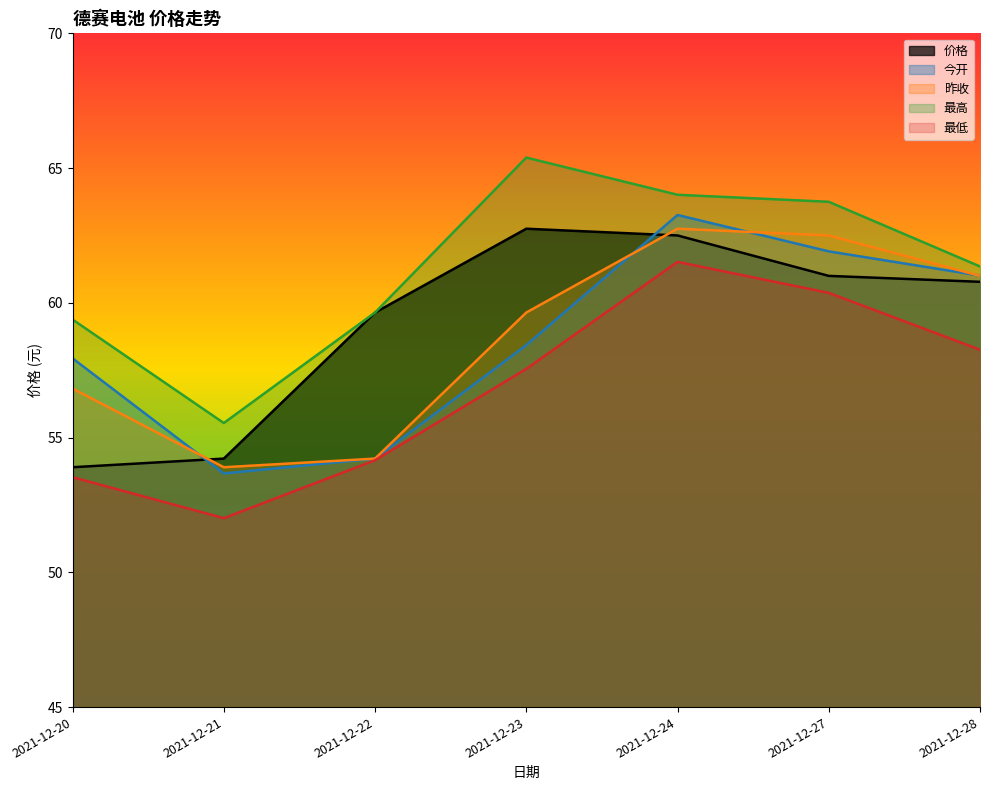

Count the number of data series in this chart.

5